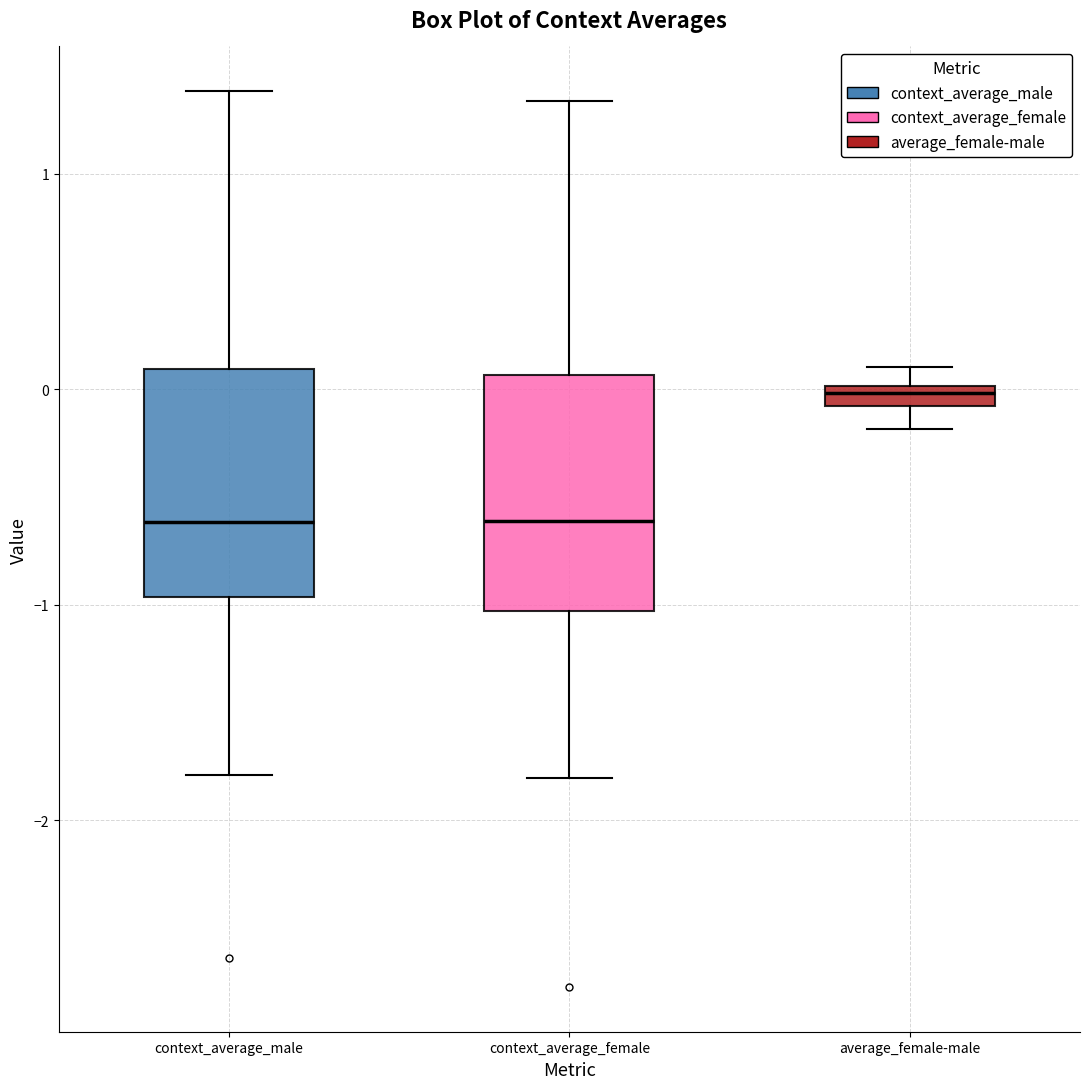

Which box has the highest median line?

average_female-male